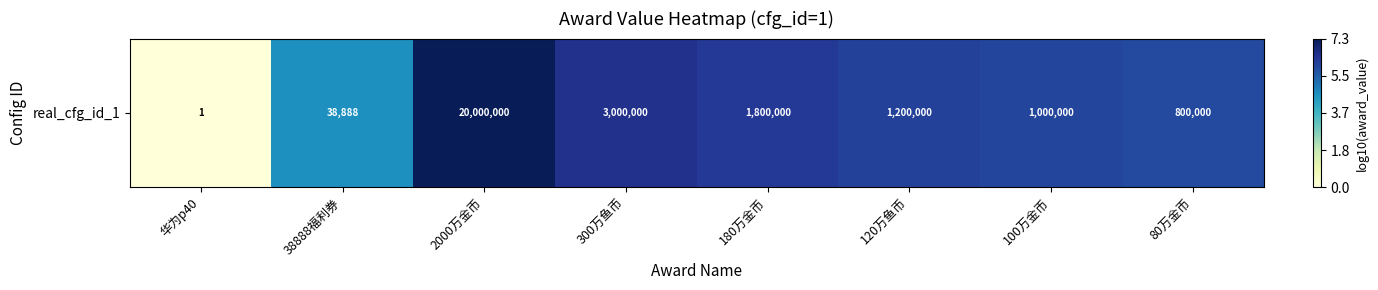

Reading left to right, extract all data points from this chart.

华为p40=0.0	38888福利券=4.6	2000万金币=7.3	300万鱼币=6.5	180万金币=6.3	120万鱼币=6.1	100万金币=6.0	80万金币=5.9